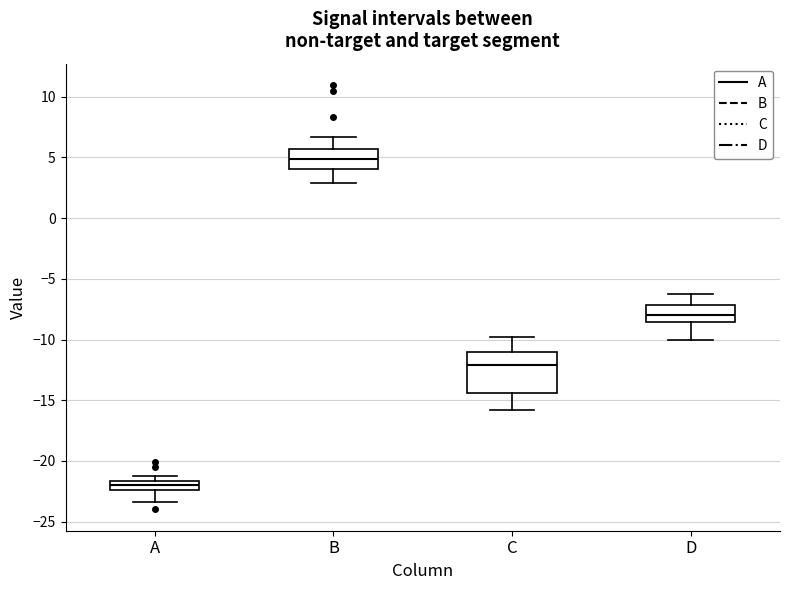

Reading left to right, transcribe this box plot: for each box, give where its median line is, the range the box spans, and where its two whiskers end, as read against the y-axis. The values are not printed on the chart, so give them approximately, as read against the axis.

A: median -22.0, box -22.5 to -21.5, whiskers -23.5 to -21.0
B: median 5.0, box 4.0 to 5.5, whiskers 3.0 to 6.5
C: median -12.0, box -14.5 to -11.0, whiskers -16.0 to -10.0
D: median -8.0, box -8.5 to -7.0, whiskers -10.0 to -6.5